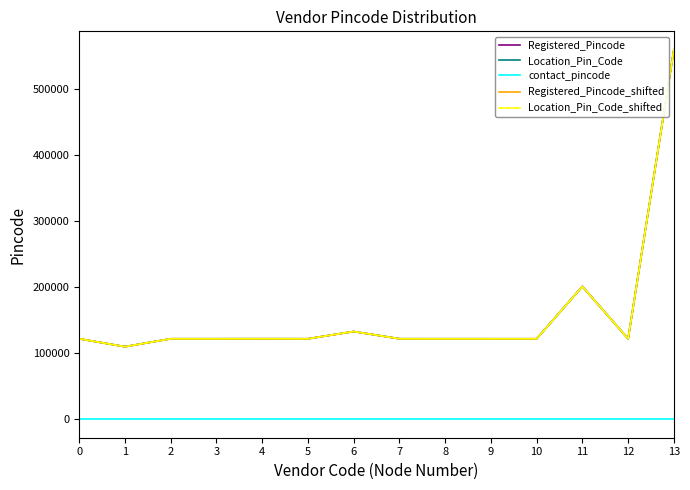

Where is the first local maximum for Registered_Pincode?

4